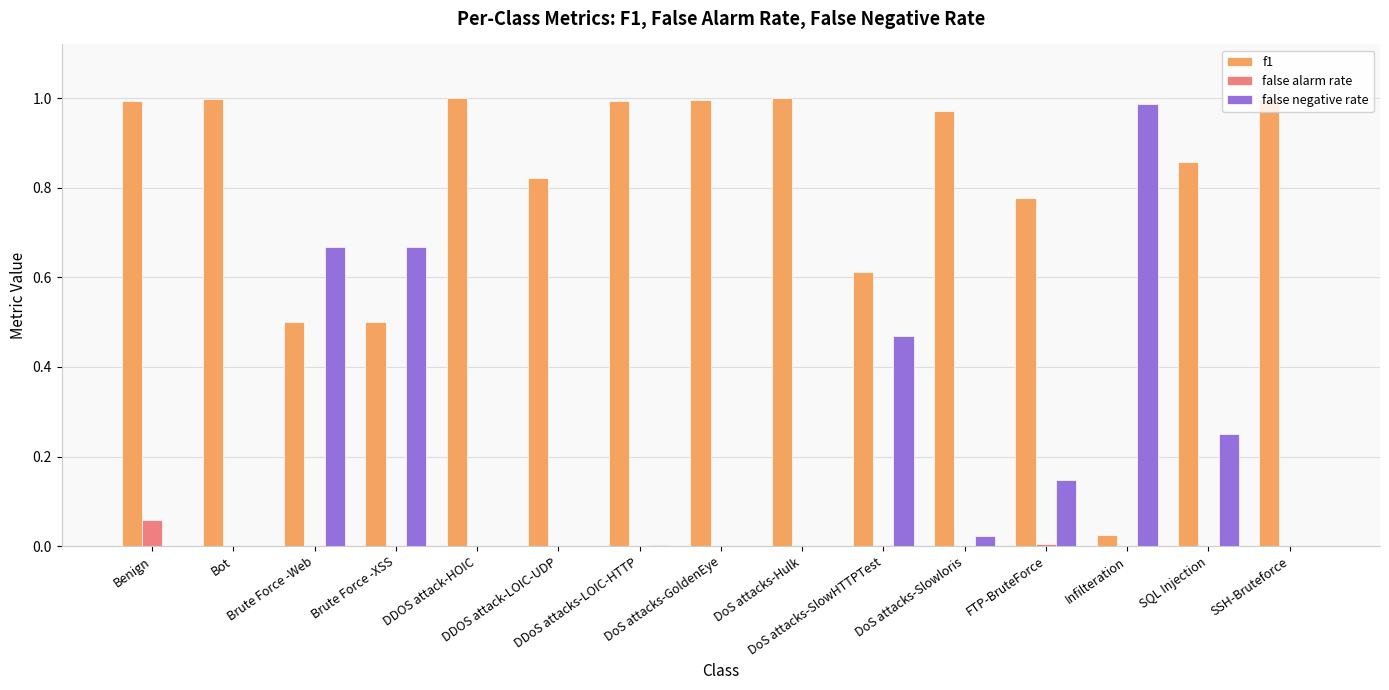

Which series has the largest total across all categories?

f1